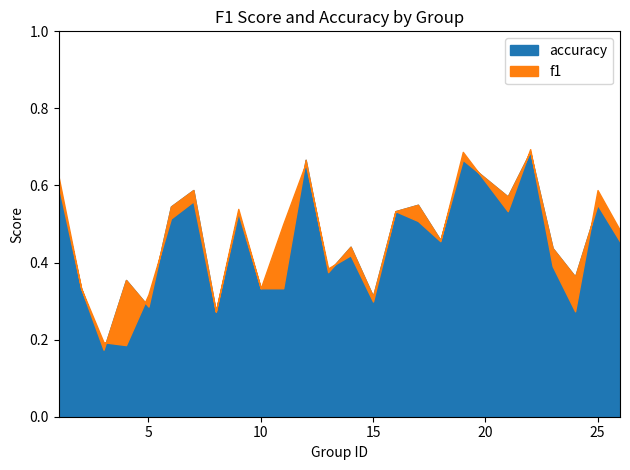

Between 4 and 15, which is larger?

15